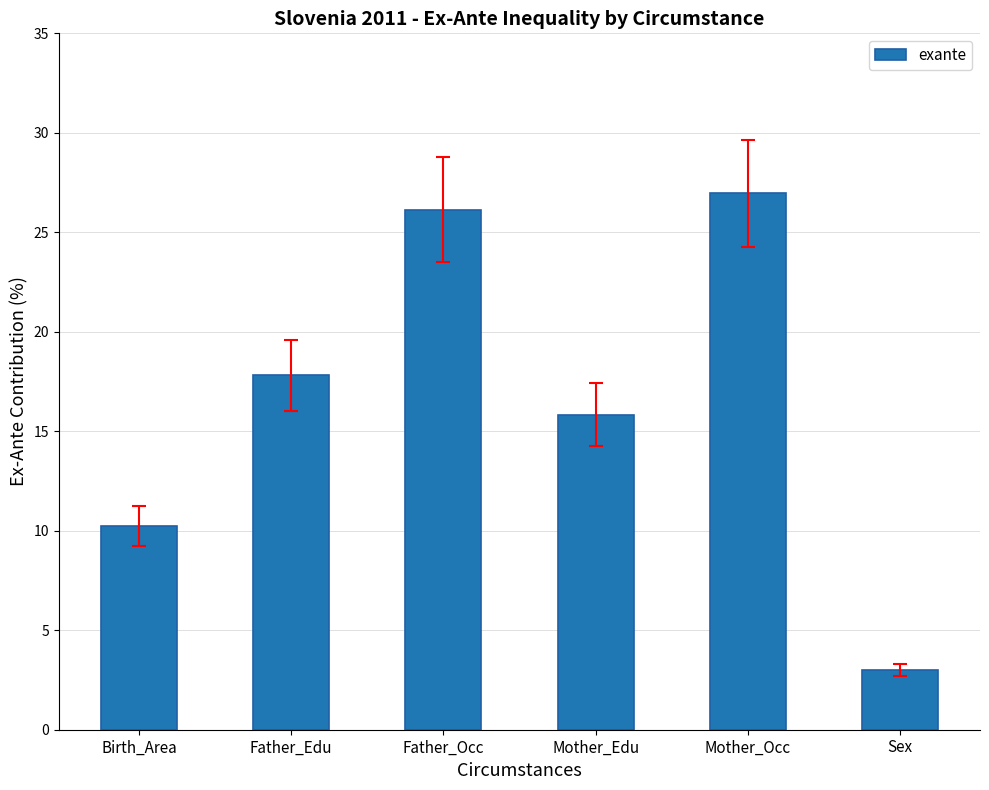

Is it true that the value at Mother_Edu is 15.8?

True